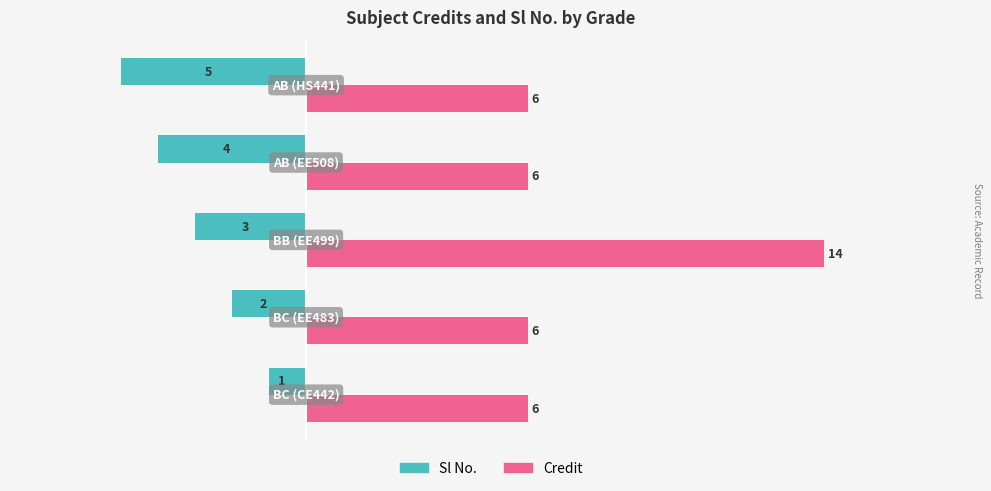

List the series in order of their peak value, lowest first.

Sl No., Credit